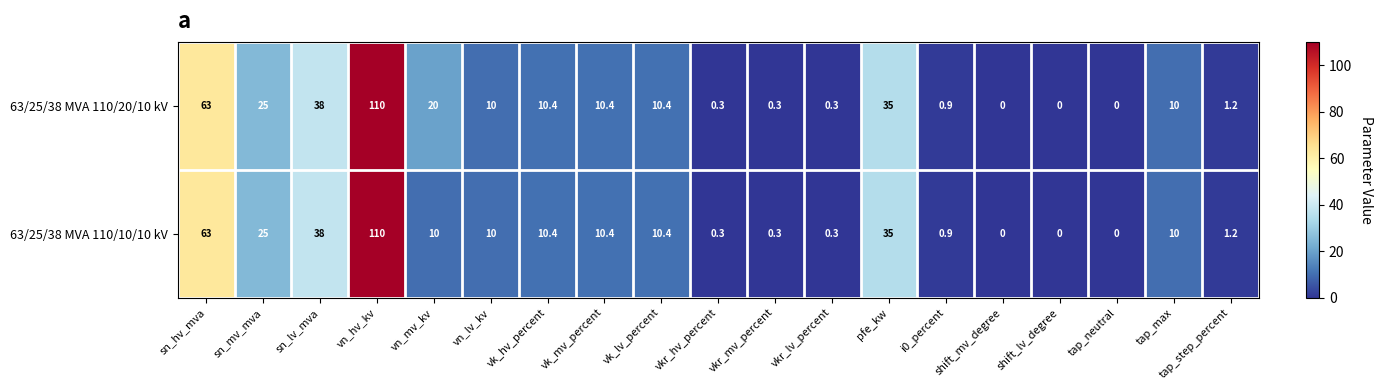

Is it true that 63/25/38 MVA 110/20/10 kV equals 19.8 at sn_lv_mva?

False